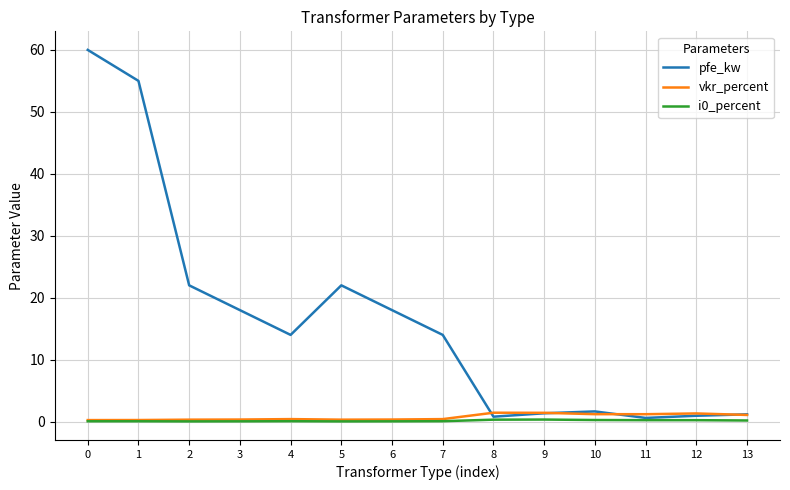

How many interior local valleys does the pfe_kw series have?

3